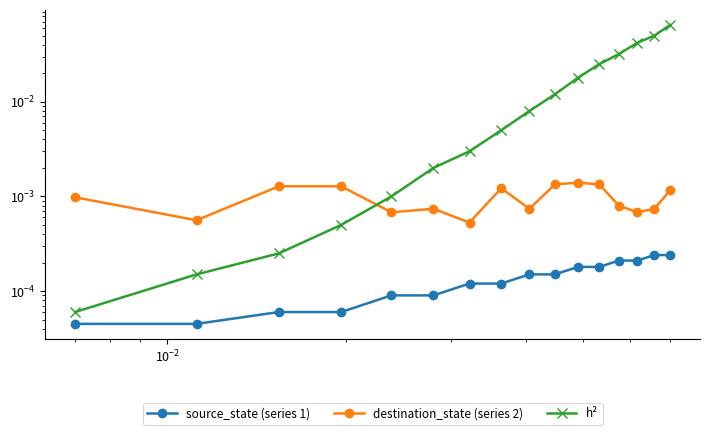

True or false: source_state (series 1) and destination_state (series 2) cross at least once.

False